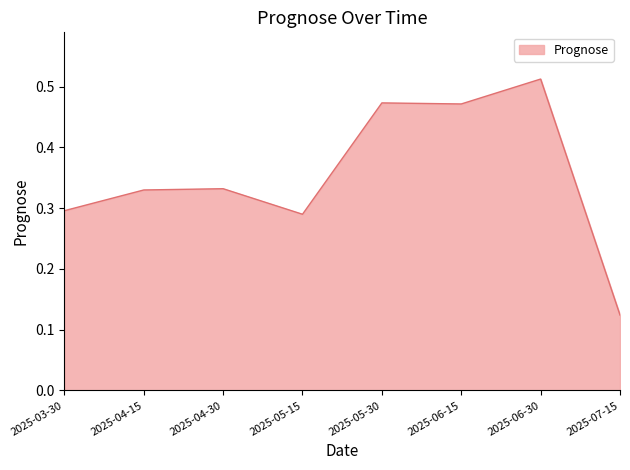

What is the sum of the values at 2025-05-30 and 2025-04-15?

0.8